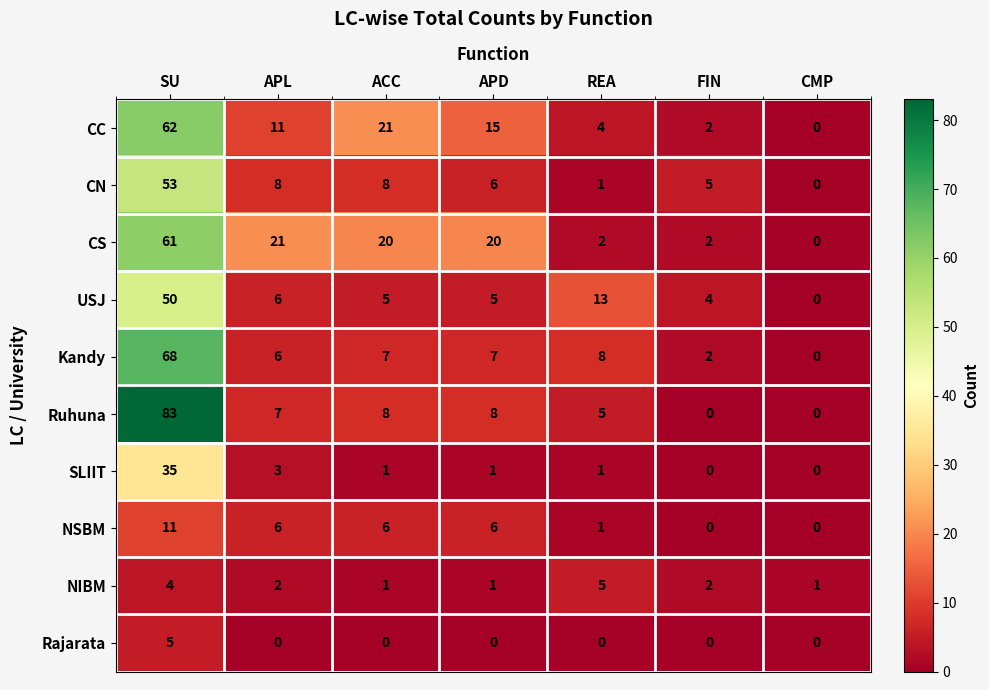

What is the total value across all series at SU?

432